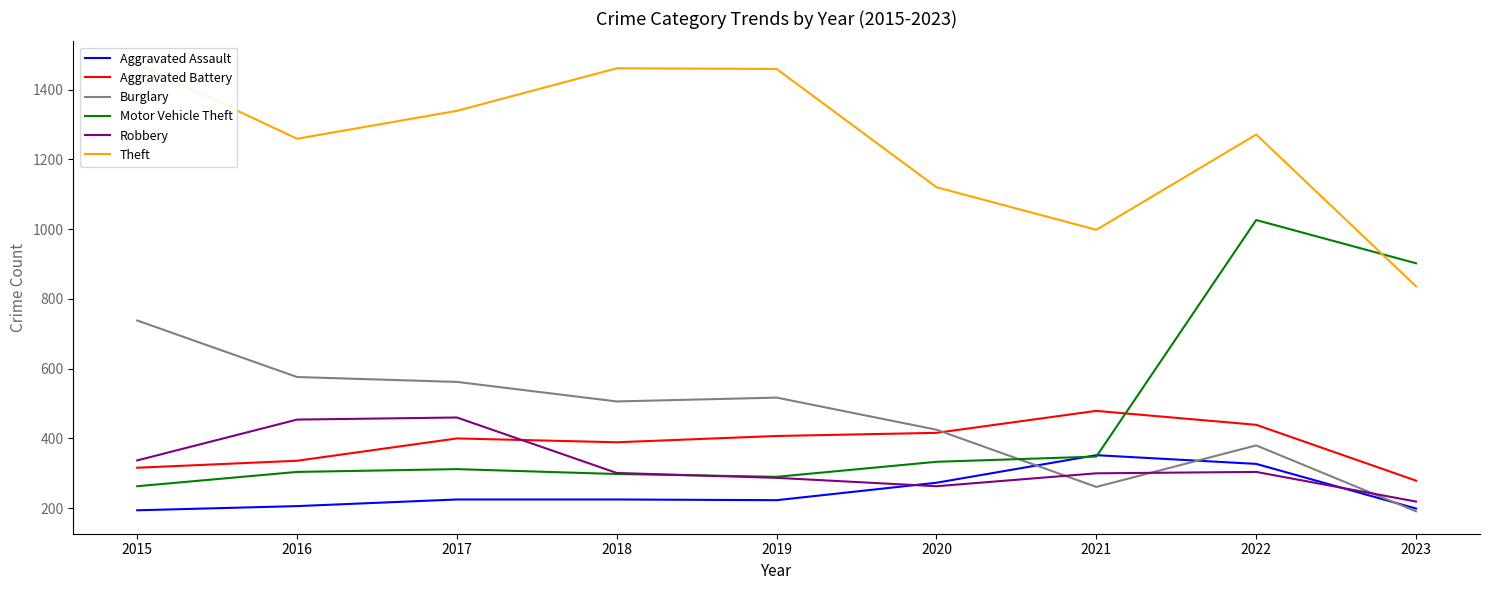

What is the value of the Aggravated Assault point at the 9th from the left?

199